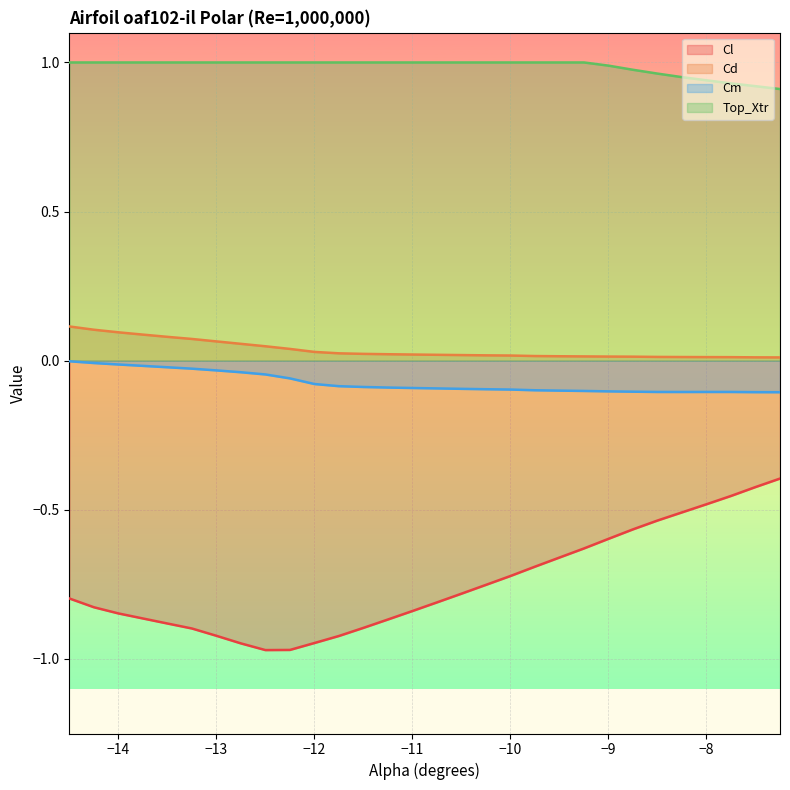

Which series has the largest total across all categories?

Top_Xtr